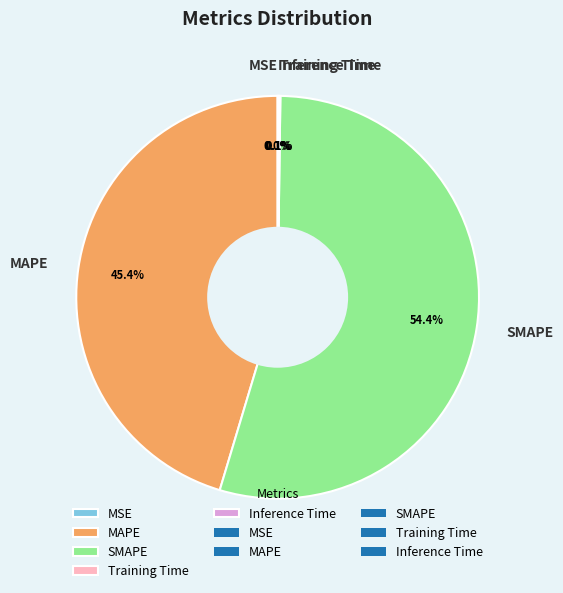

Which slice is the largest?

SMAPE